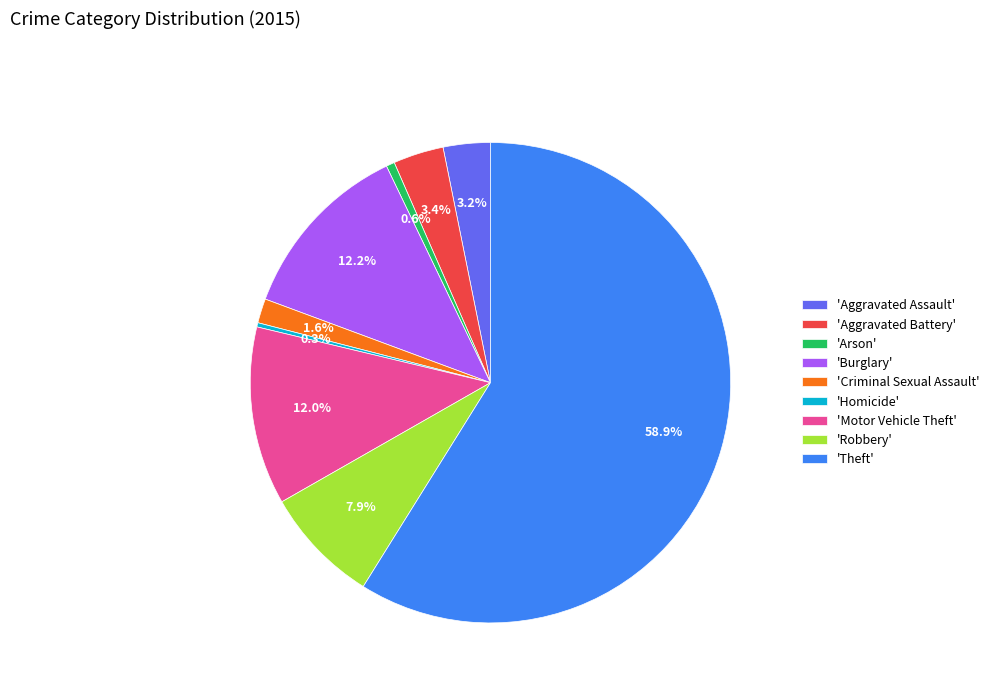

What is the majority slice?

'Theft'